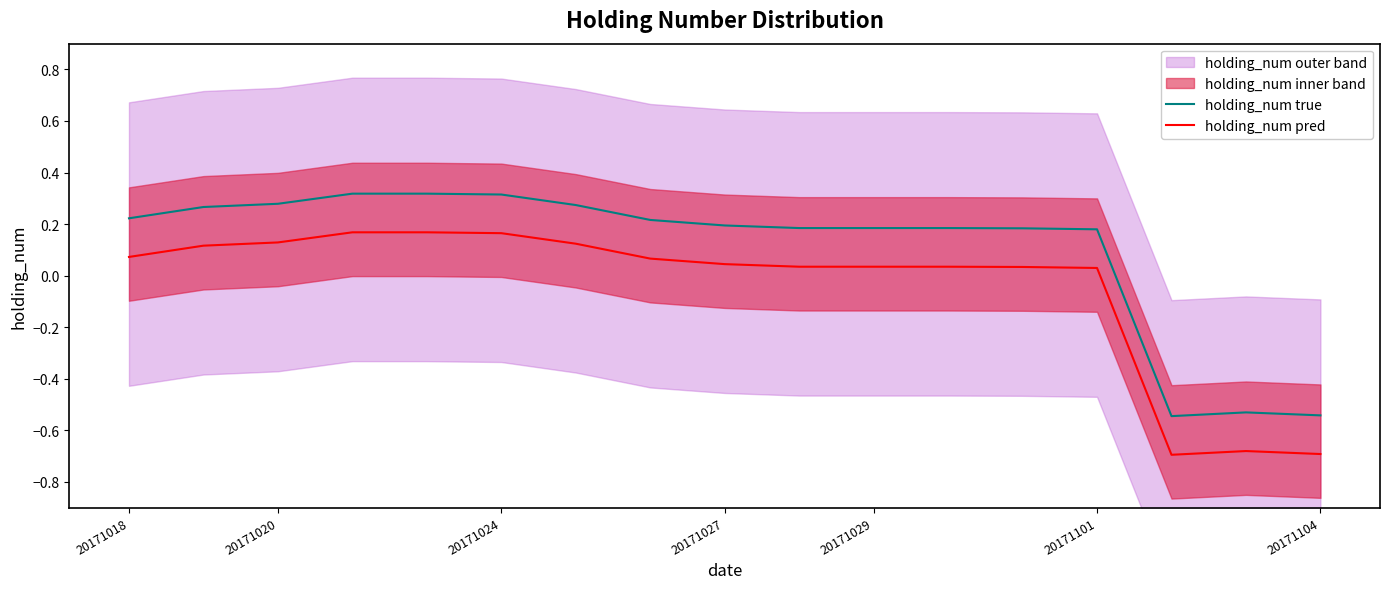

True or false: holding_num true and holding_num pred cross at least once.

False